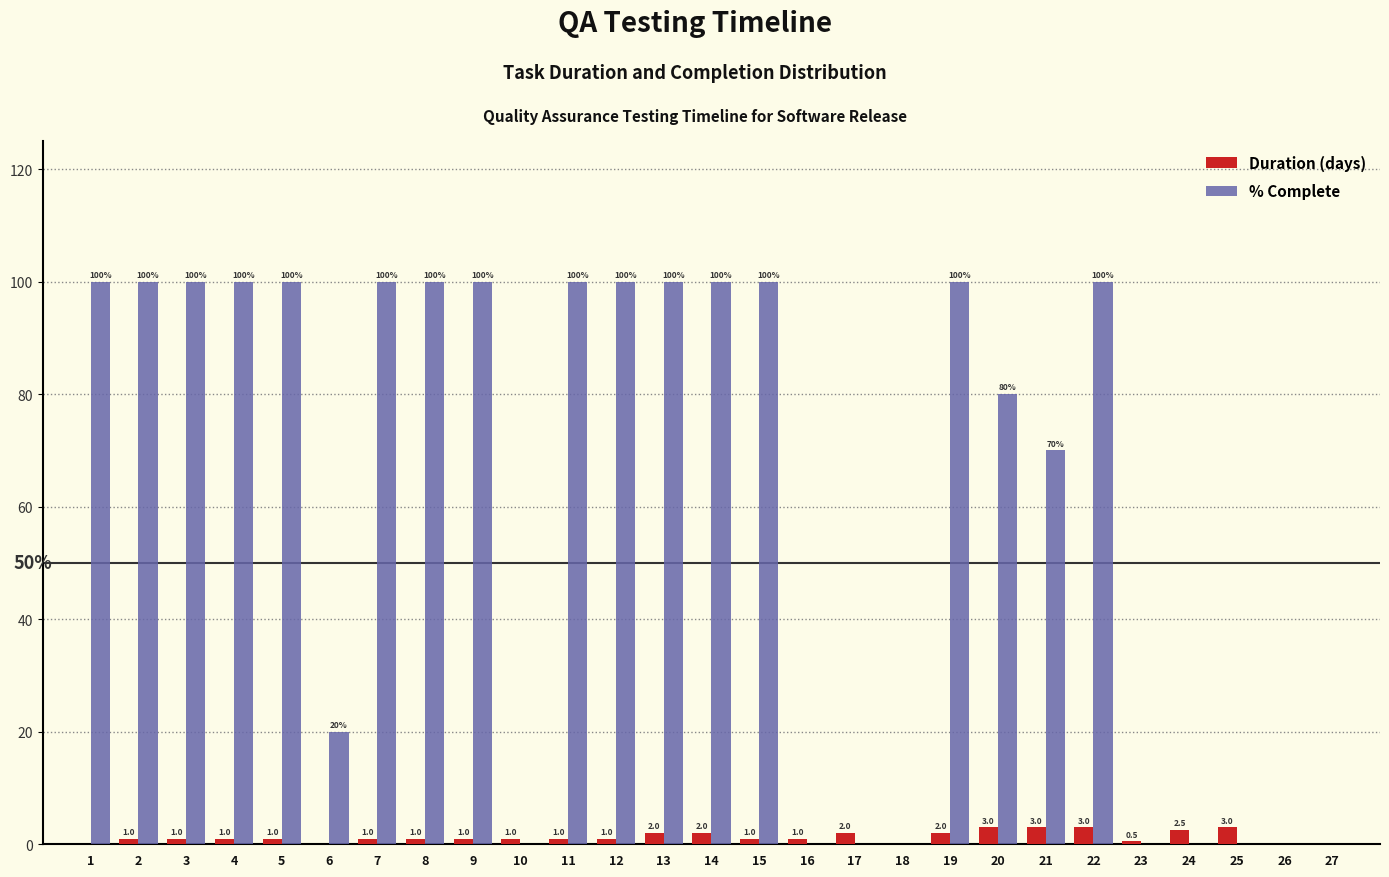

Reading left to right, transcribe all the data shown in this chart.

Duration (days): 1=0.0	2=1.0	3=1.0	4=1.0	5=1.0	6=0.0	7=1.0	8=1.0	9=1.0	10=1.0	11=1.0	12=1.0	13=2.0	14=2.0	15=1.0	16=1.0	17=2.0	18=0.0	19=2.0	20=3.0	21=3.0	22=3.0	23=0.5	24=2.5	25=3.0	26=0.0	27=0.0
% Complete: 1=100.0	2=100.0	3=100.0	4=100.0	5=100.0	6=20.0	7=100.0	8=100.0	9=100.0	10=0.0	11=100.0	12=100.0	13=100.0	14=100.0	15=100.0	16=0.0	17=0.0	18=0.0	19=100.0	20=80.0	21=70.0	22=100.0	23=0.0	24=0.0	25=0.0	26=0.0	27=0.0